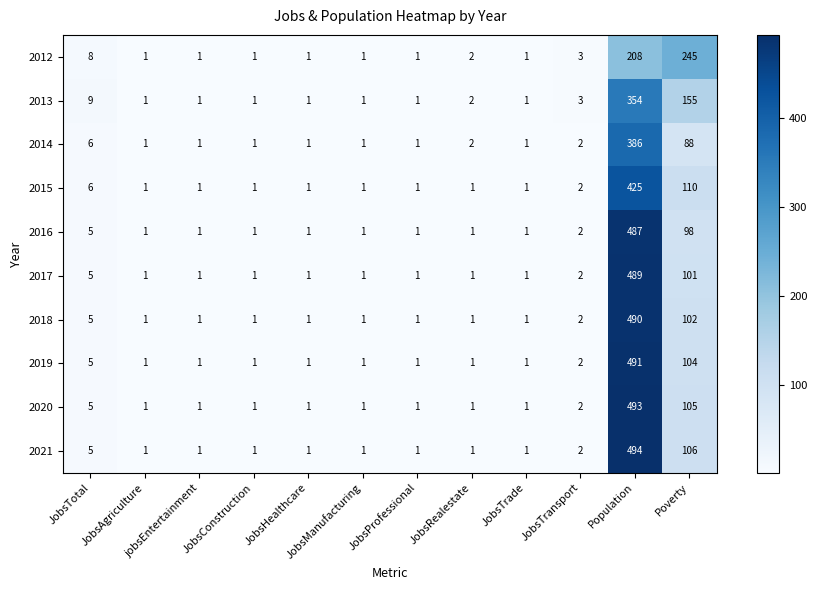

The value of 2013 at JobsManufacturing is 1. True or false?

True